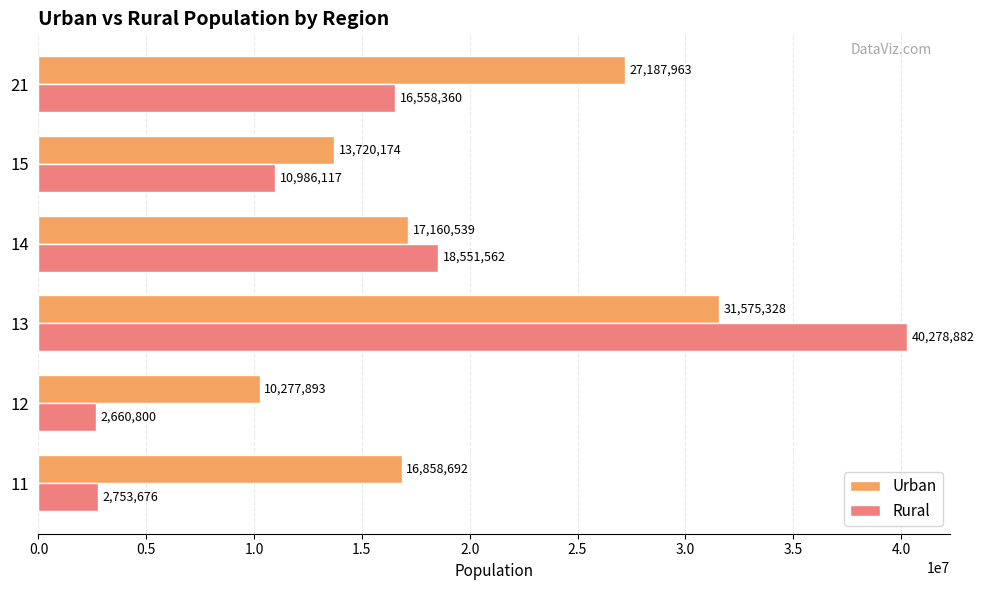

Is the value of Urban at 15 greater than the value of Rural at 21?

No